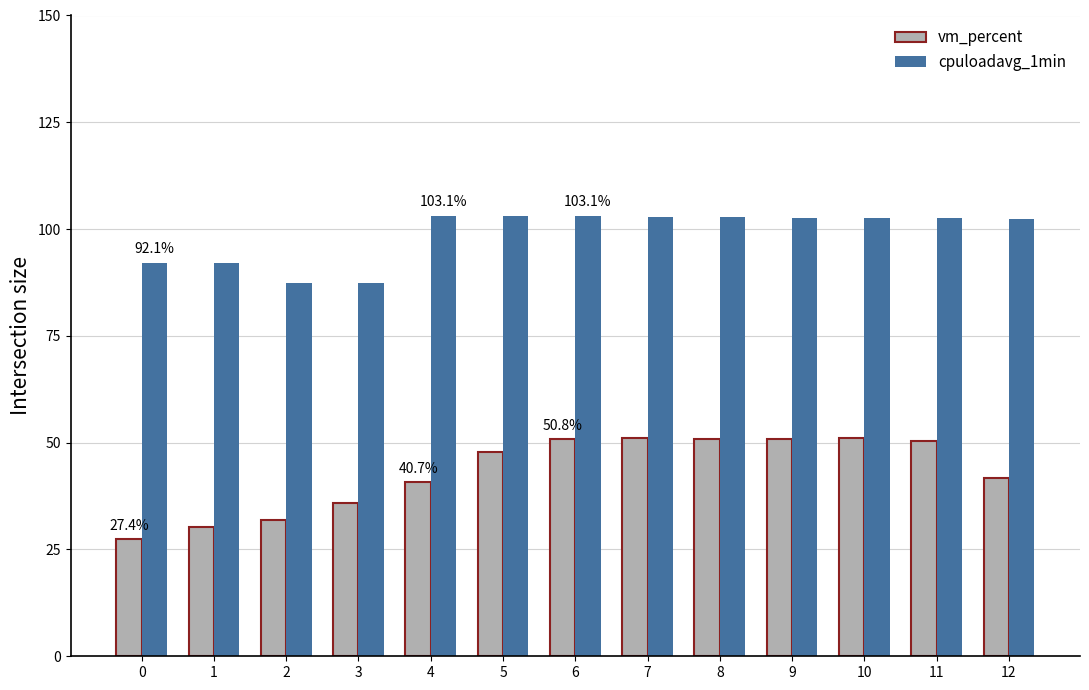

Does the chart contain any negative values?

No